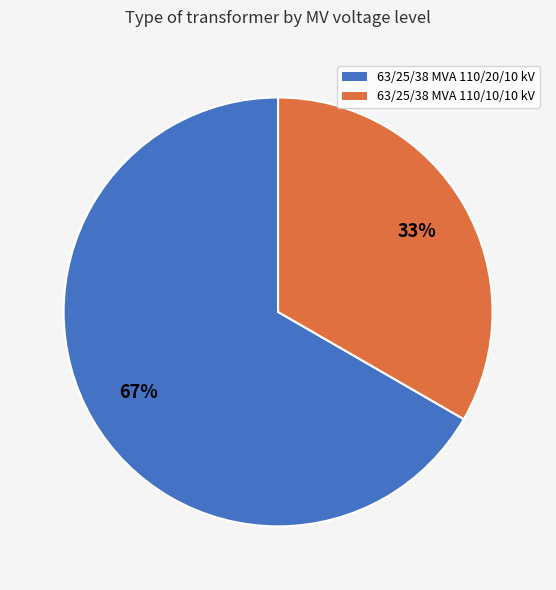

Combined, do 63/25/38 MVA 110/10/10 kV and 63/25/38 MVA 110/20/10 kV account for over 50%?

Yes